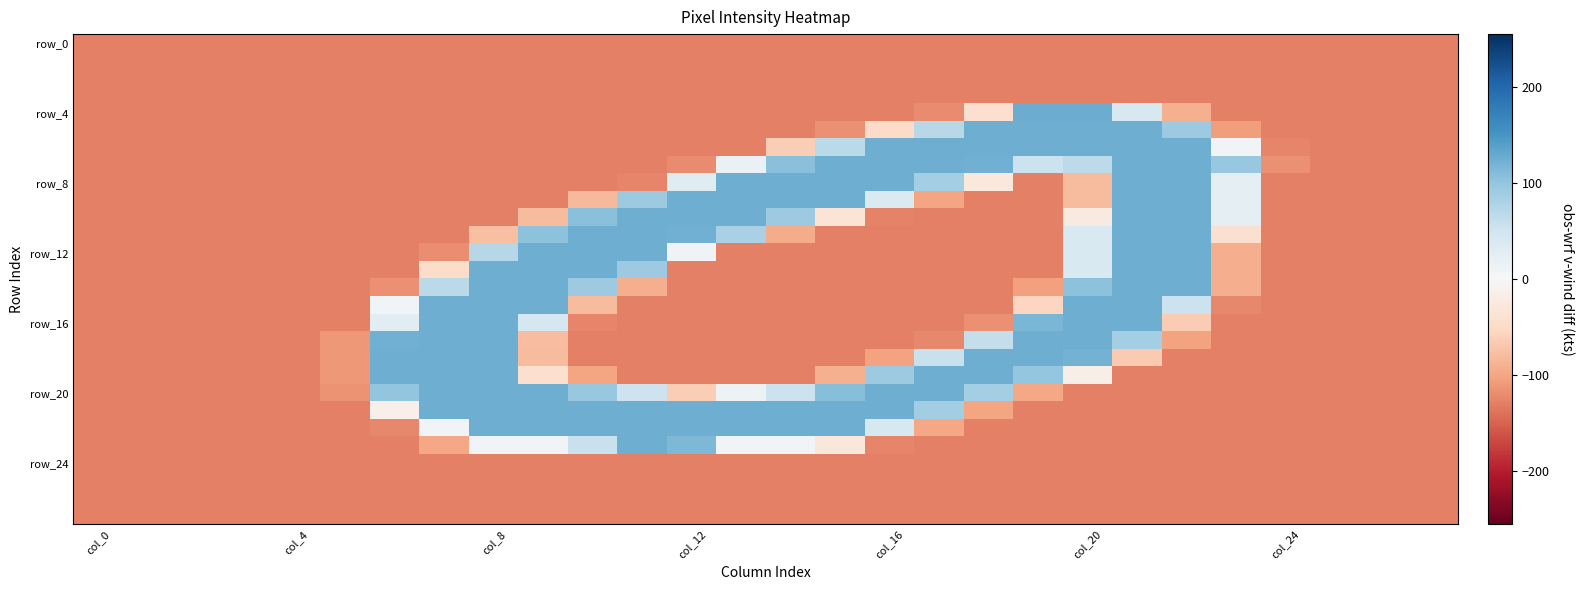

At how many categories does at least one series exceed 9?

18